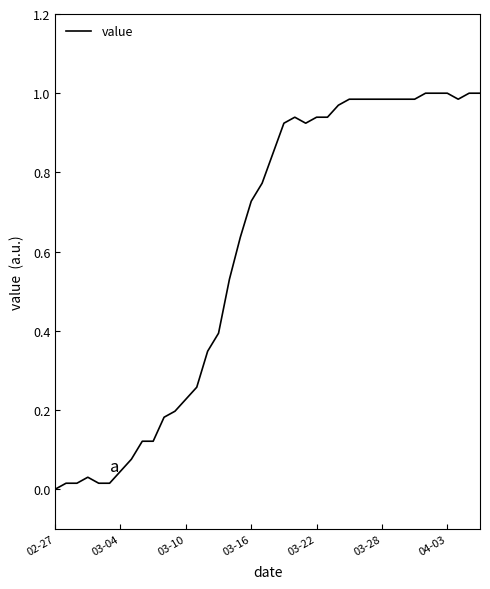

What is the sum of all values?

24.1